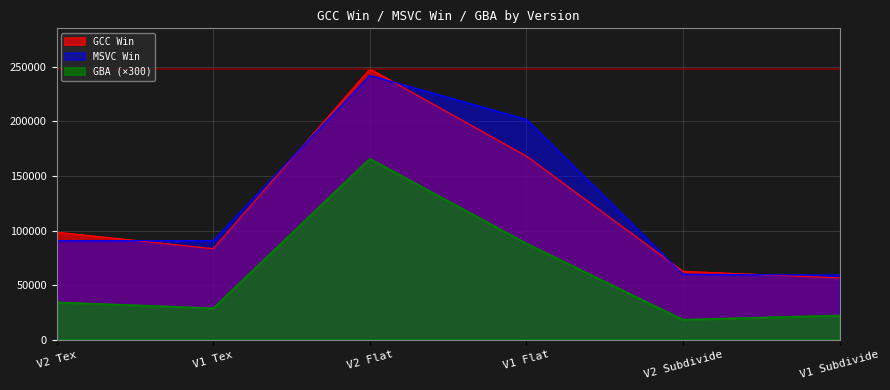

Which series has the widest spread of values?

GCC Win